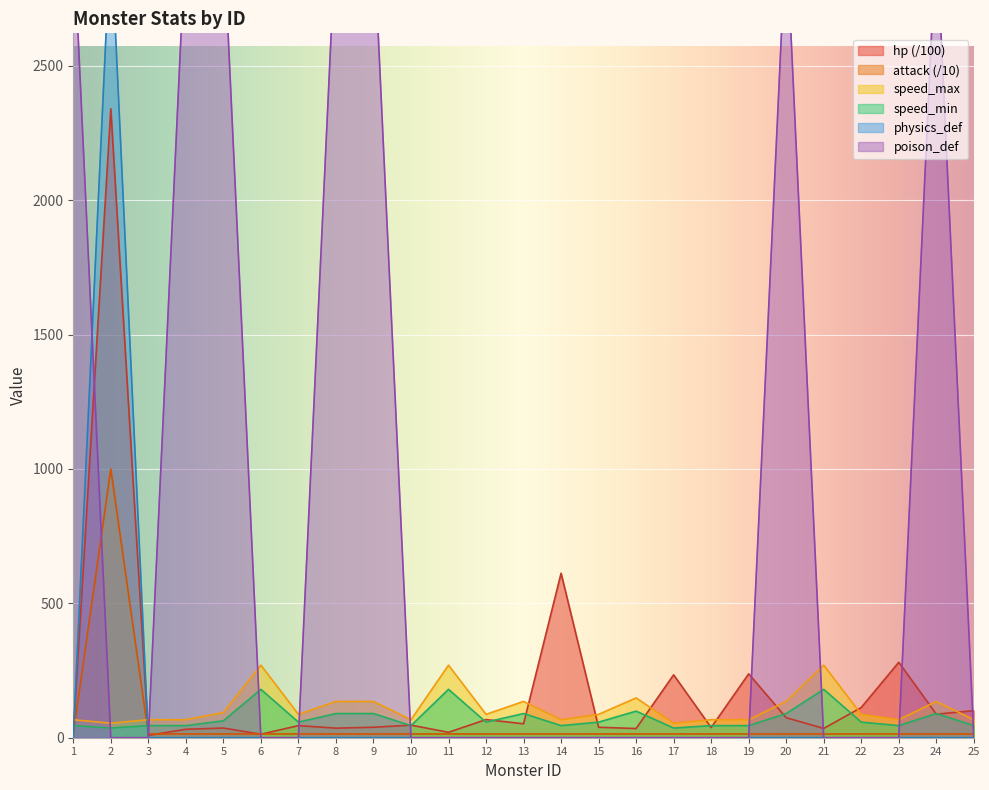

What are all the series names shown in the legend?

hp, attack, speed_min, speed_max, physics_def, poison_def